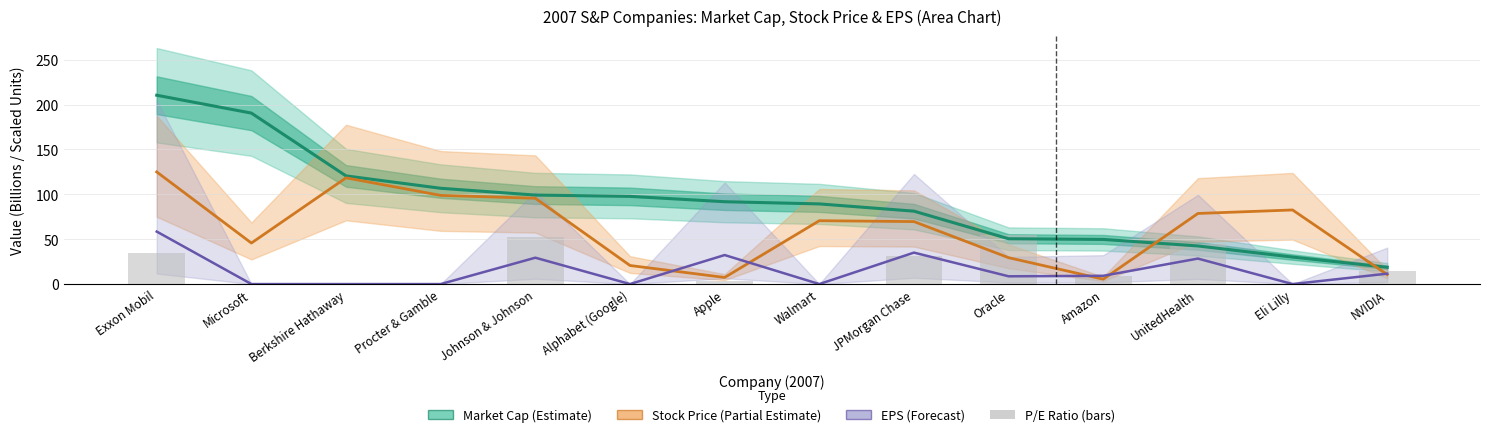

At how many categories does at least one series exceed 8?

14